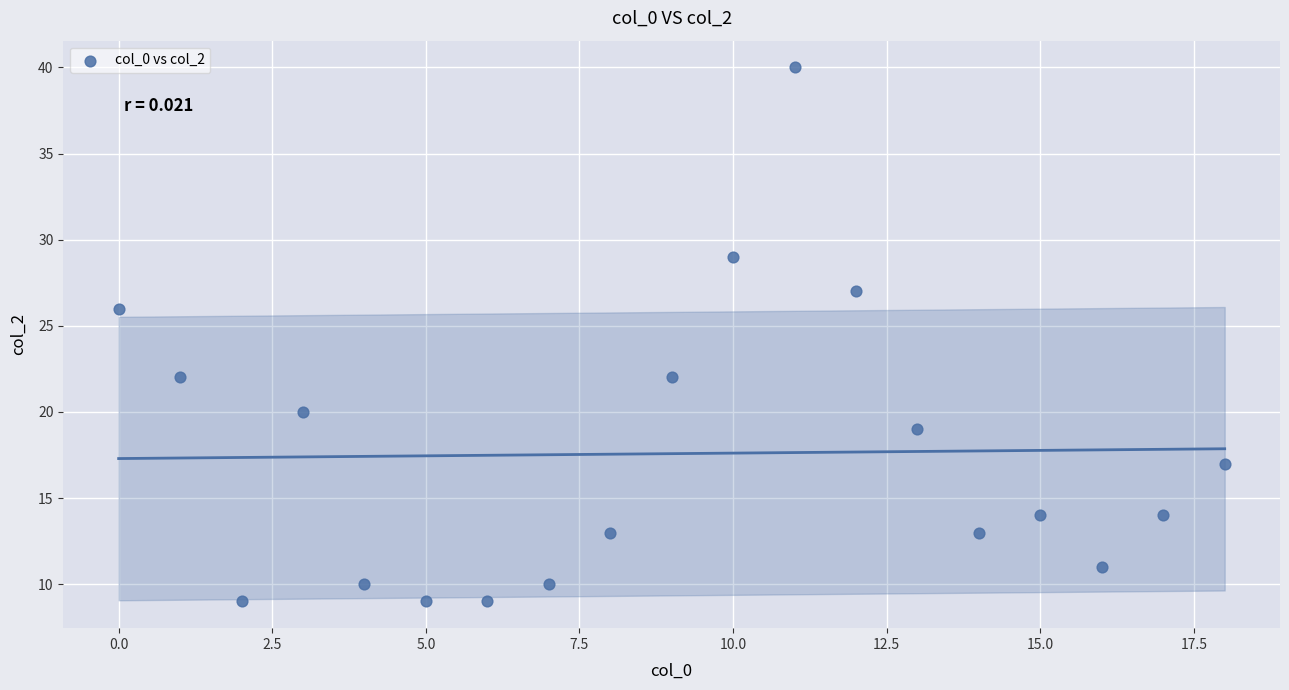

What is the range of Y values (max minus min)?

31